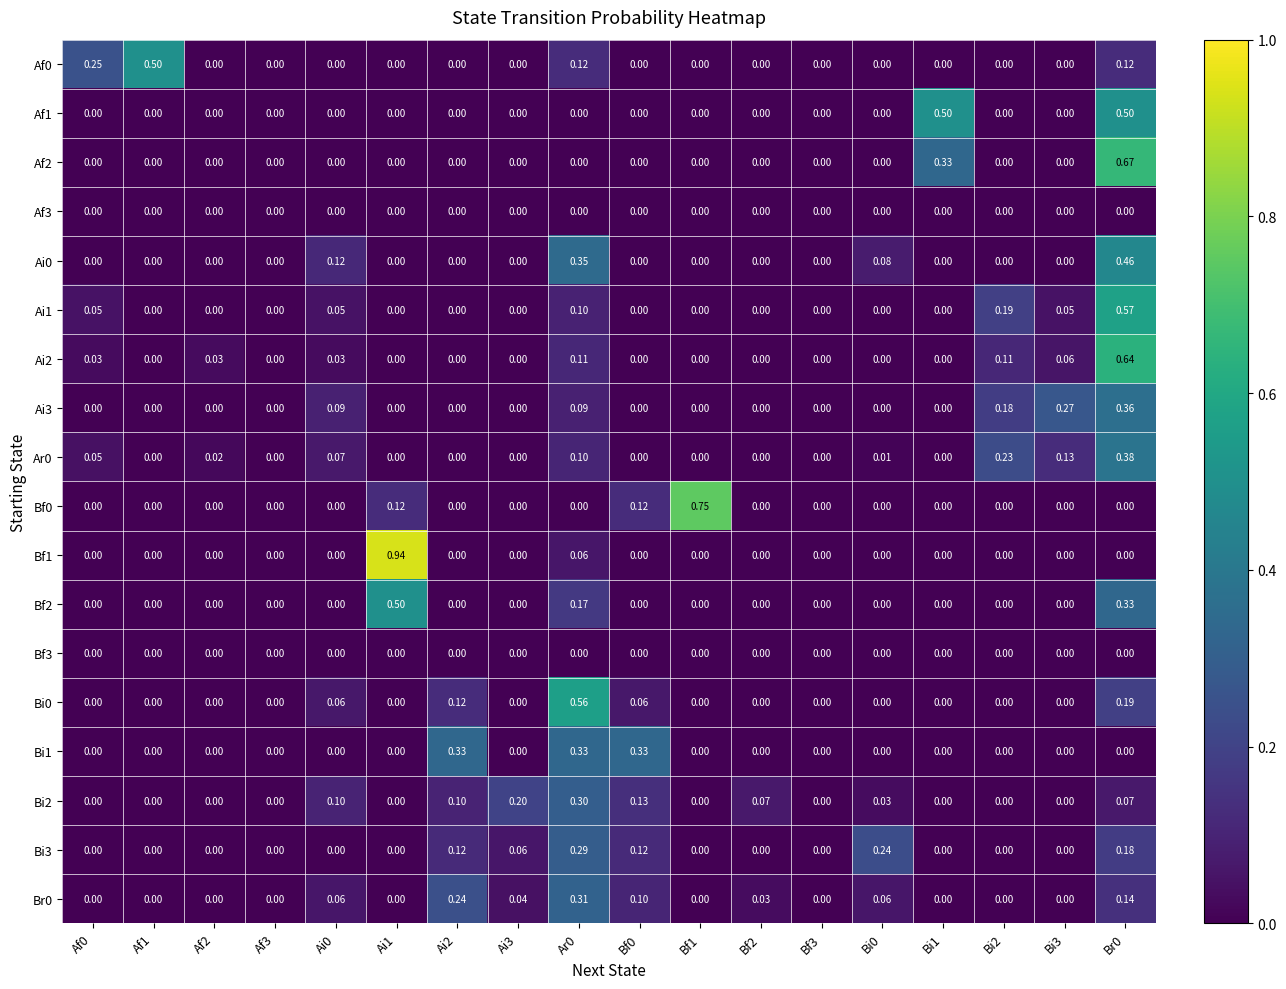

Count the number of data series in this chart.

18